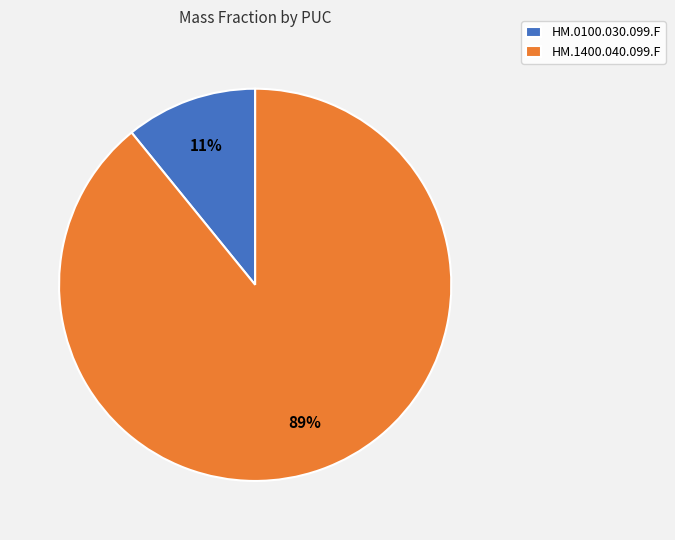

Rank the categories by value from highest to lowest.

HM.1400.040.099.F, HM.0100.030.099.F